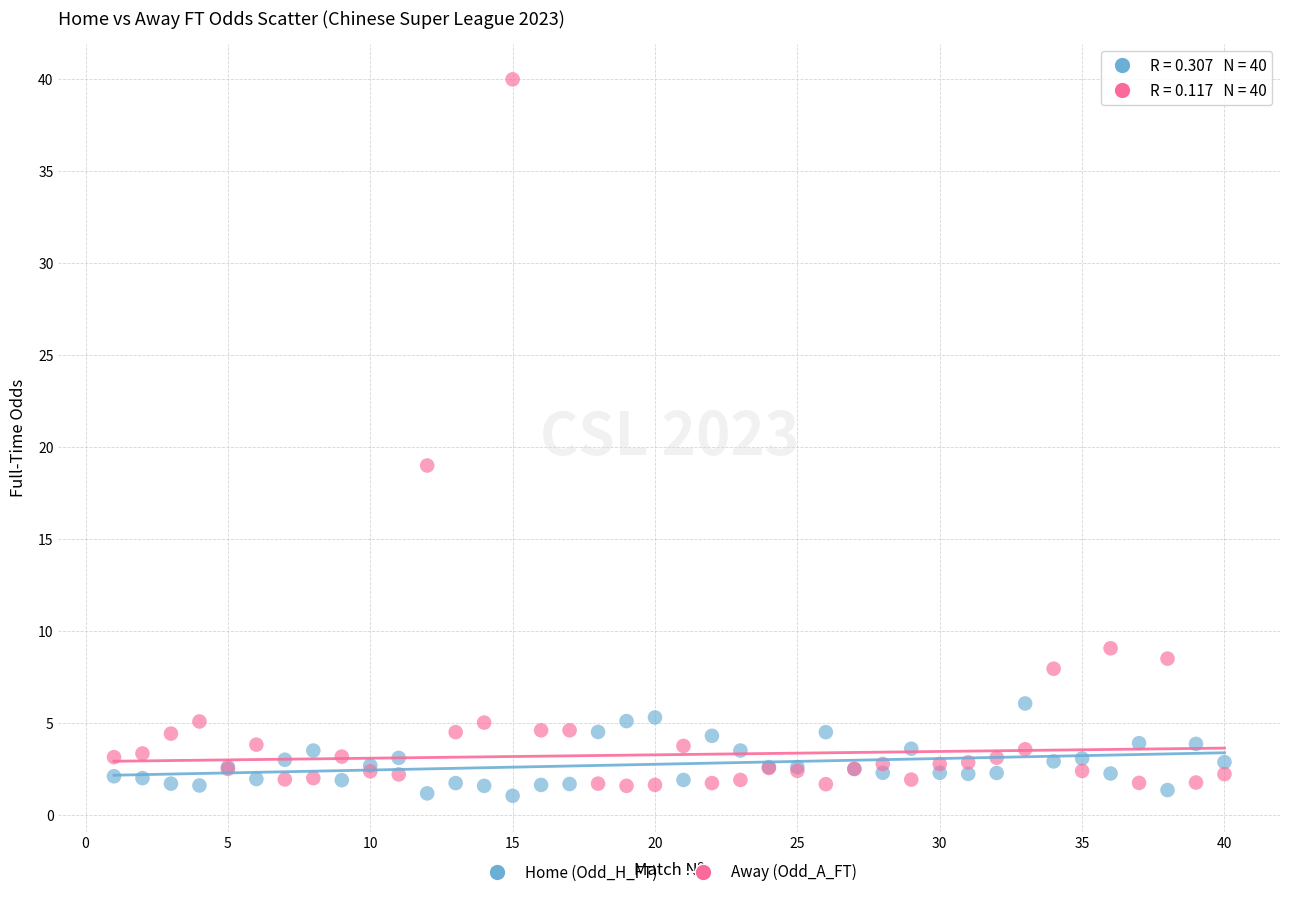

Across all series, what Y value is closest to 20?

19.0